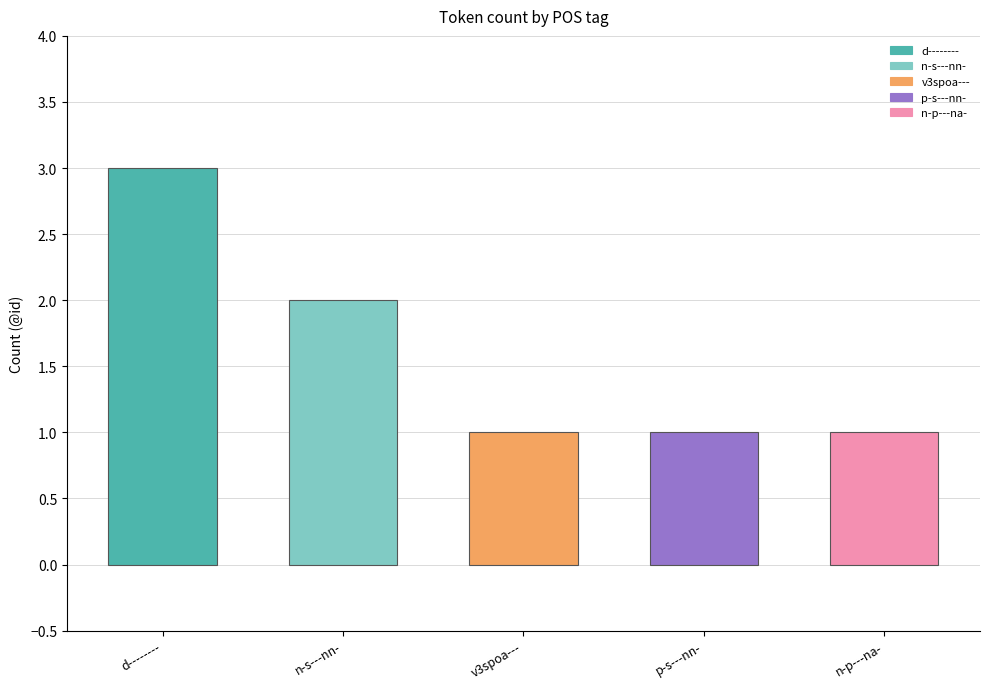

What is the maximum value shown in the chart?

3